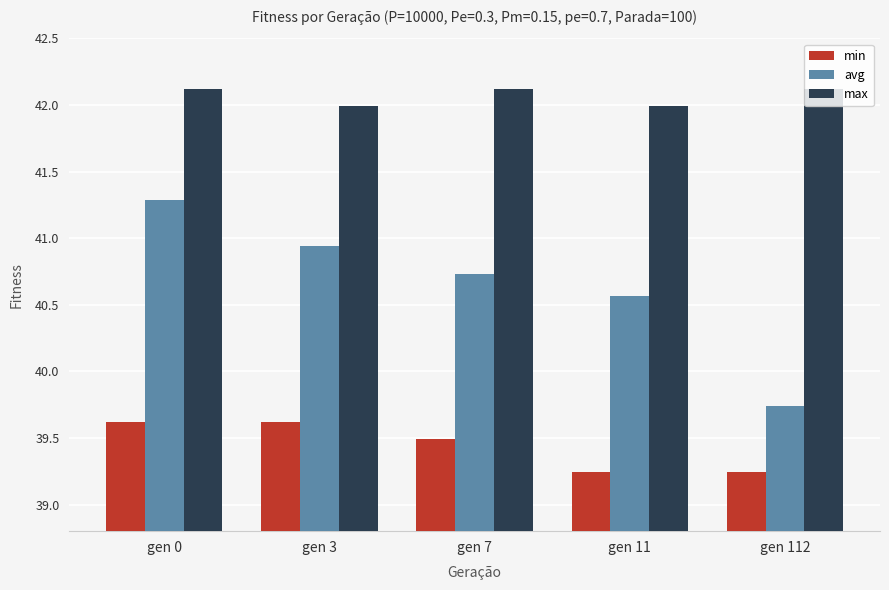

What is the total value across all series at gen 11?

121.8